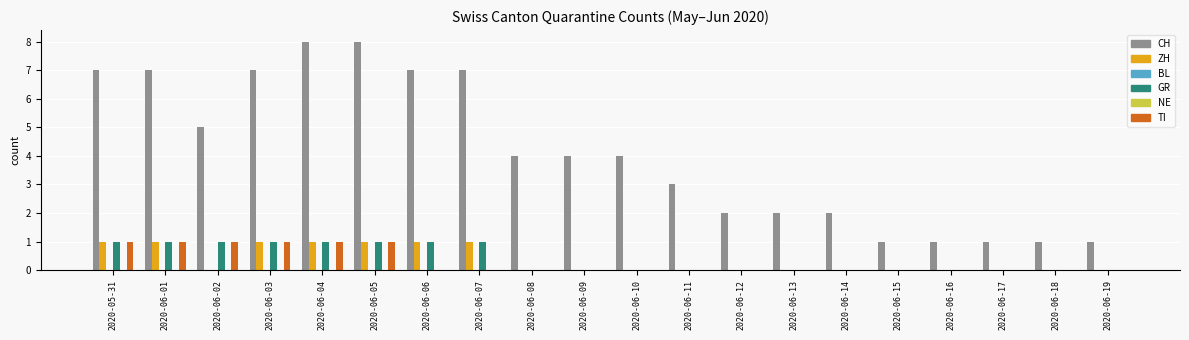

What is the spread (max minus min) of values at 2020-06-17?

1